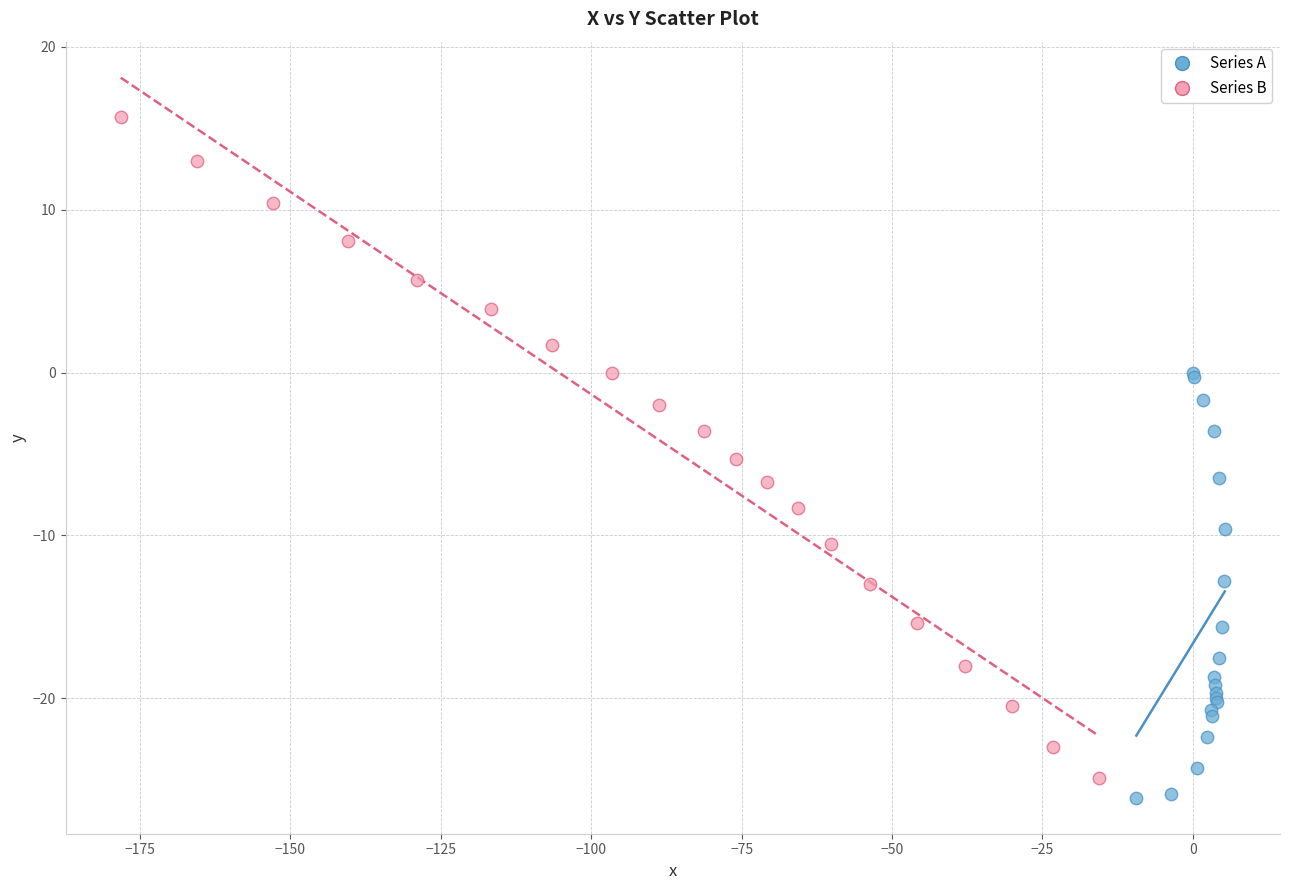

Which series has the widest spread of Y values?

Series B